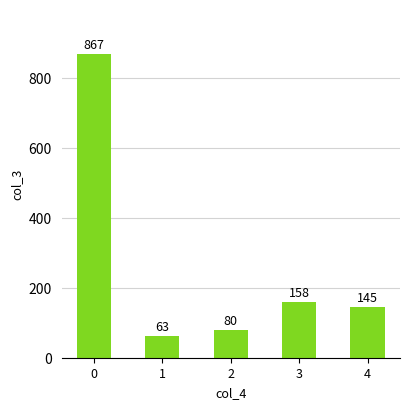

Rank the categories by value from lowest to highest.

1, 2, 4, 3, 0